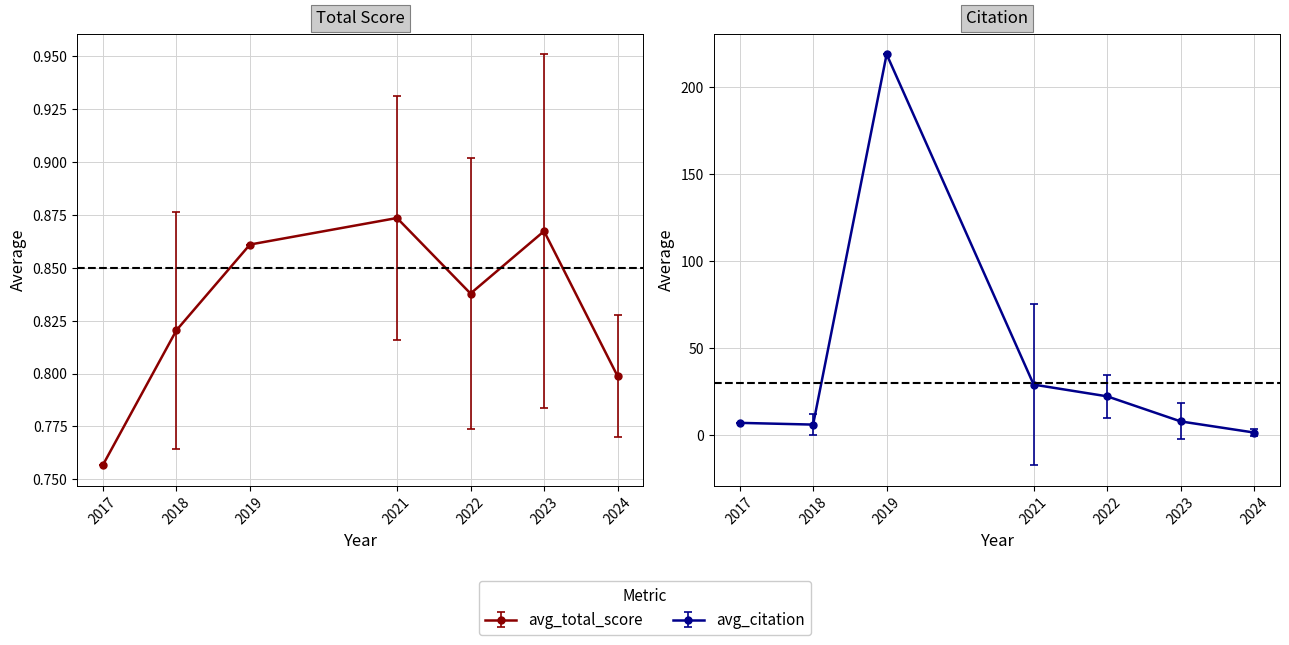

True or false: avg_total_score has more than 2 interior local peaks.

False